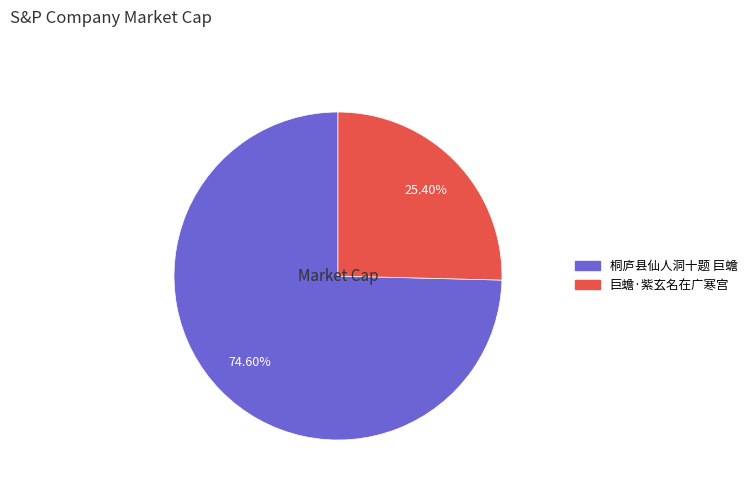

Count the number of slices in the pie.

2